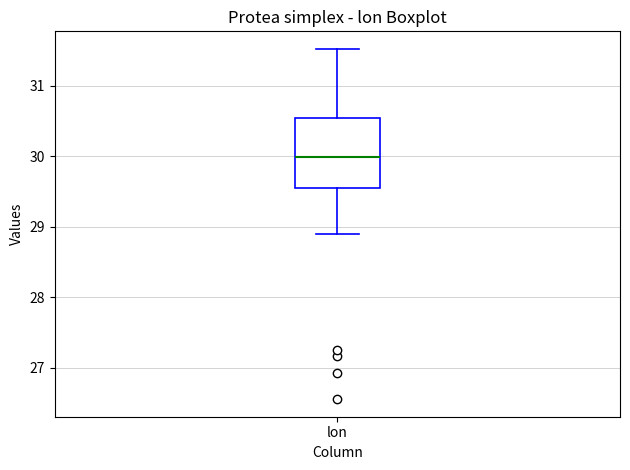

Transcribe this box plot: give where the median line is, the range the box spans, and where the two whiskers end, as read against the y-axis. The values are not printed on the chart, so give them approximately, as read against the axis.

median 30.0, box 29.5 to 30.5, whiskers 28.9 to 31.5